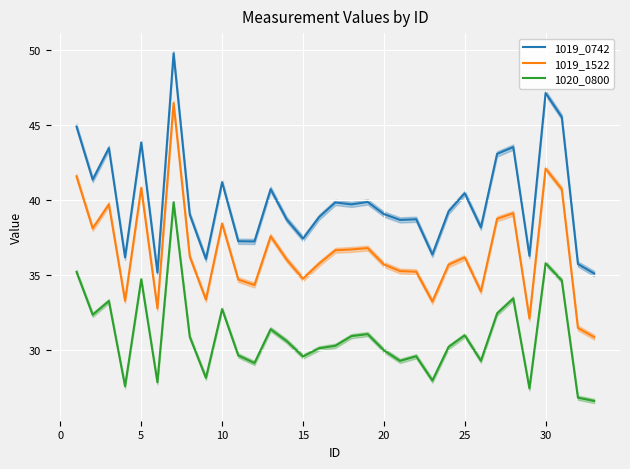

True or false: 1020_0800 and 1019_1522 intersect in this chart.

False